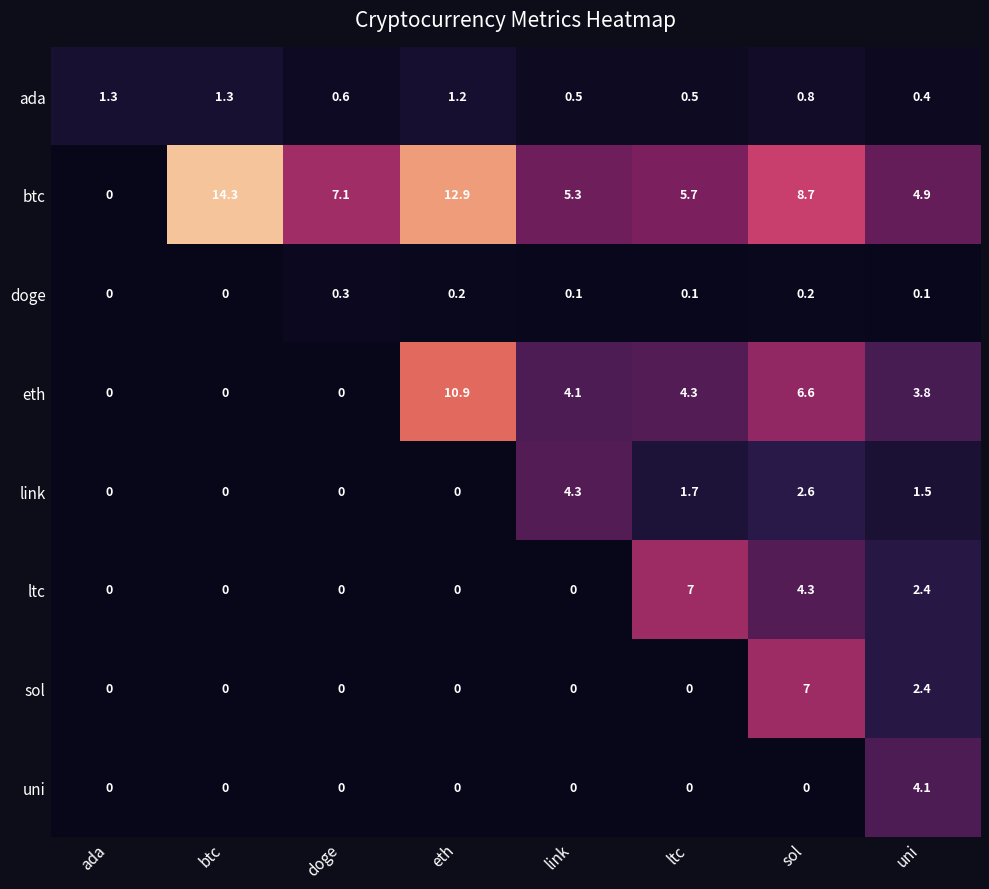

Is it true that link equals 3.4 at sol?

False